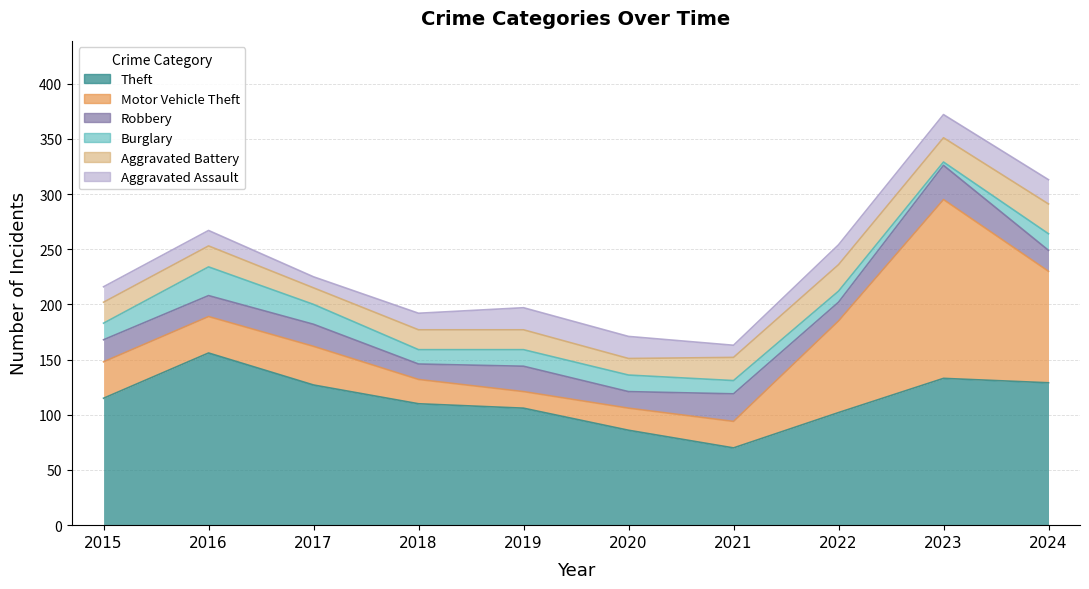

True or false: Theft has more than 2 points higher than both neighbors.

False